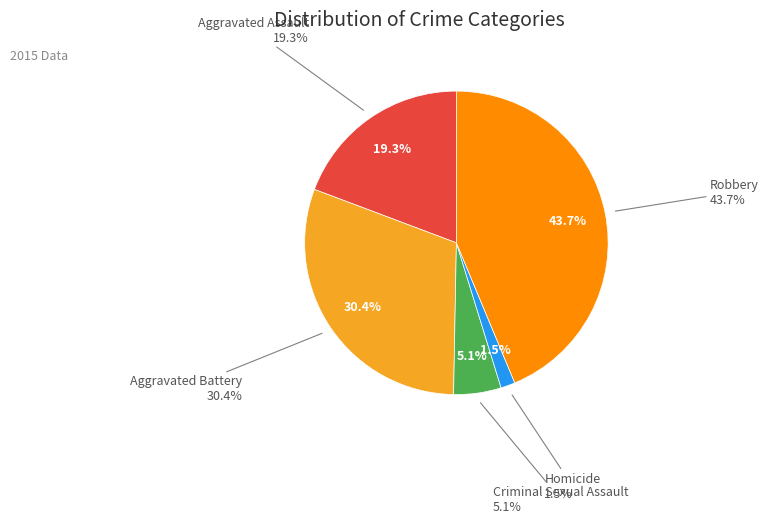

The Aggravated Assault slice represents 19% of the pie. True or false?

True